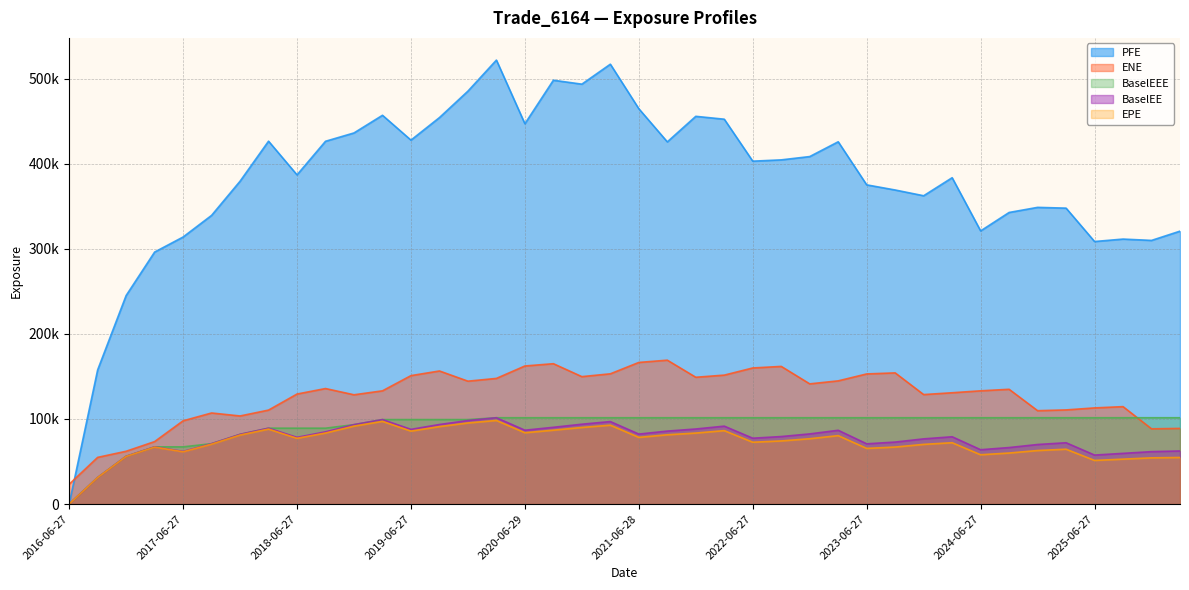

At which category is the sum across all series the highest?

2020-03-27